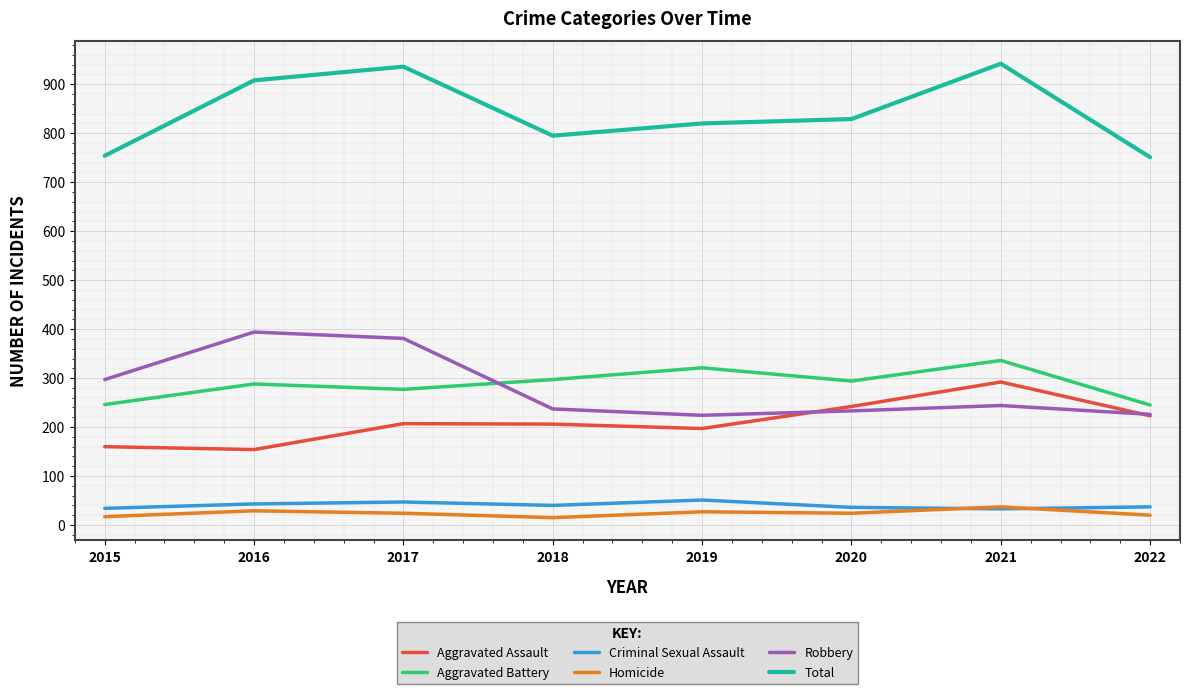

Does the chart have visible grid lines?

Yes